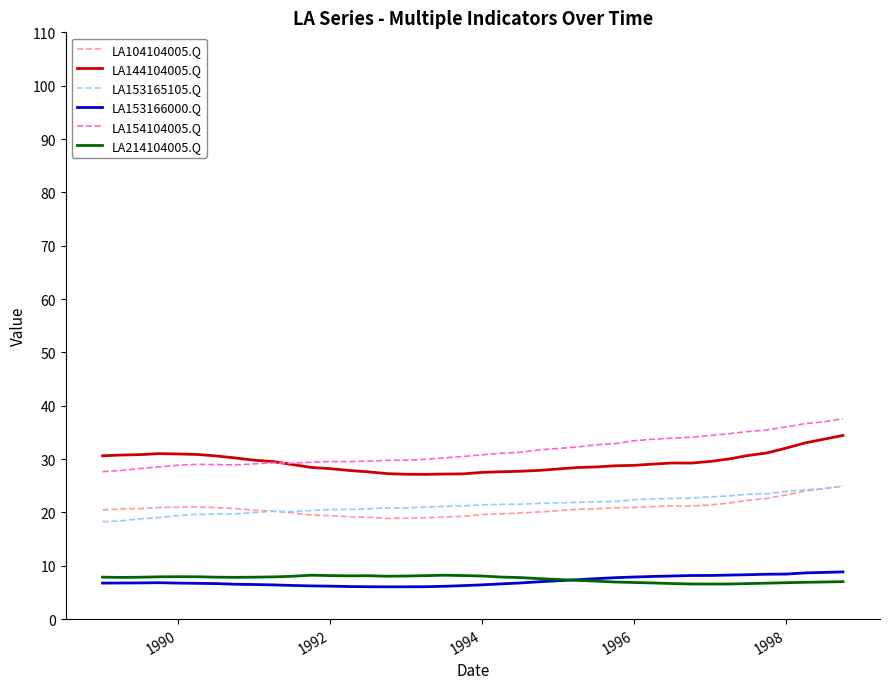

Which series has the widest spread of values?

LA154104005.Q